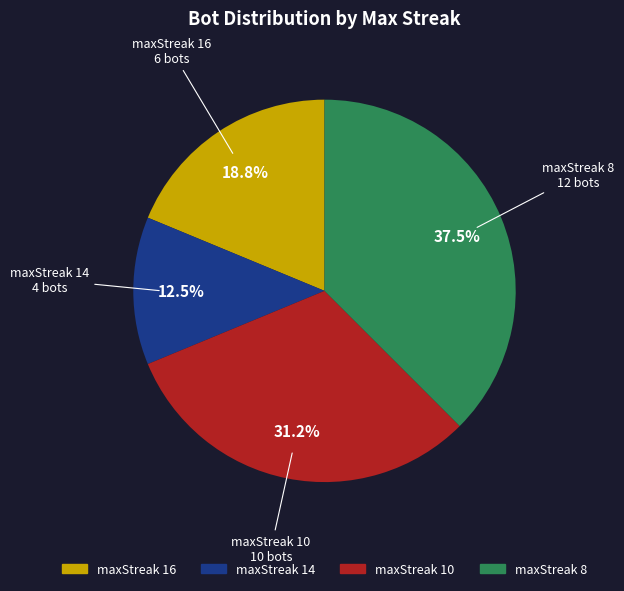

Combined, do maxStreak 16 and maxStreak 8 account for over 50%?

Yes